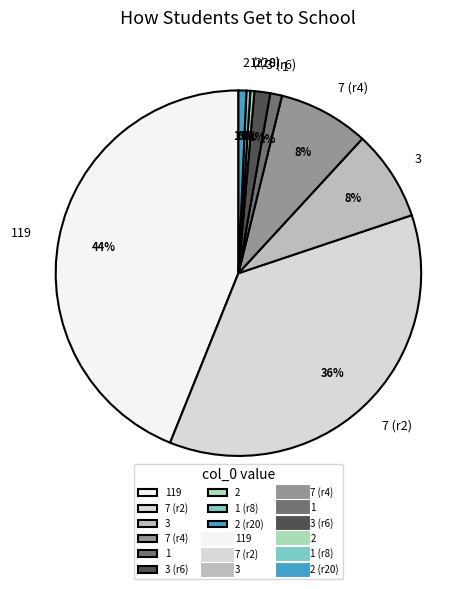

Between 7 (r4) and 1, which is larger?

7 (r4)